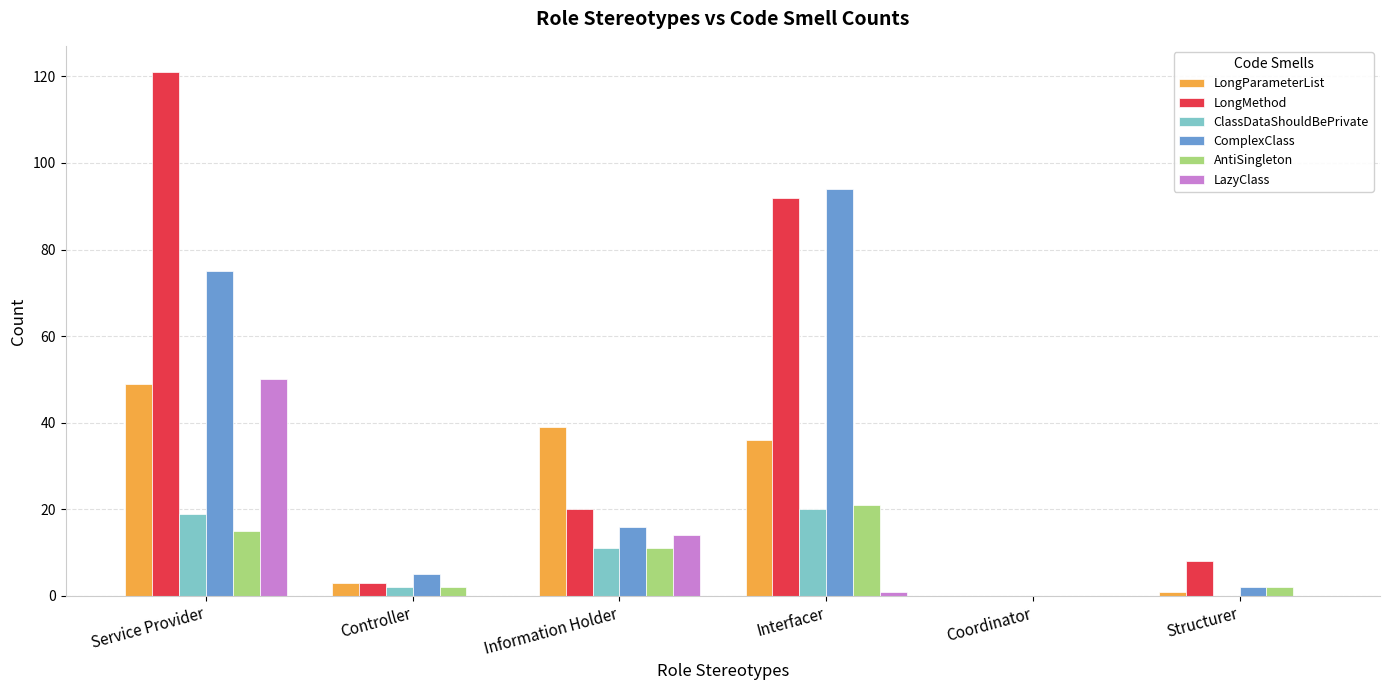

What is the sum of all LongMethod values?

244